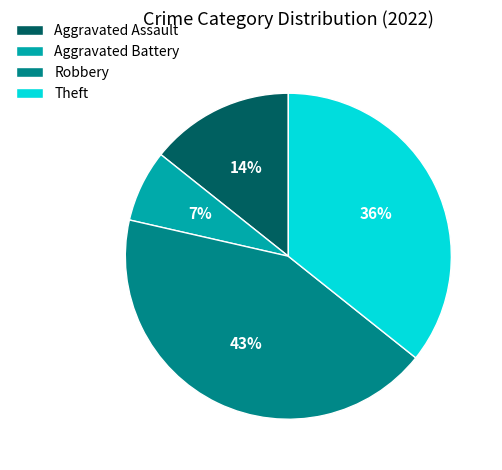

To the nearest percent, what is the combined percentage of Theft and Aggravated Battery?

43%